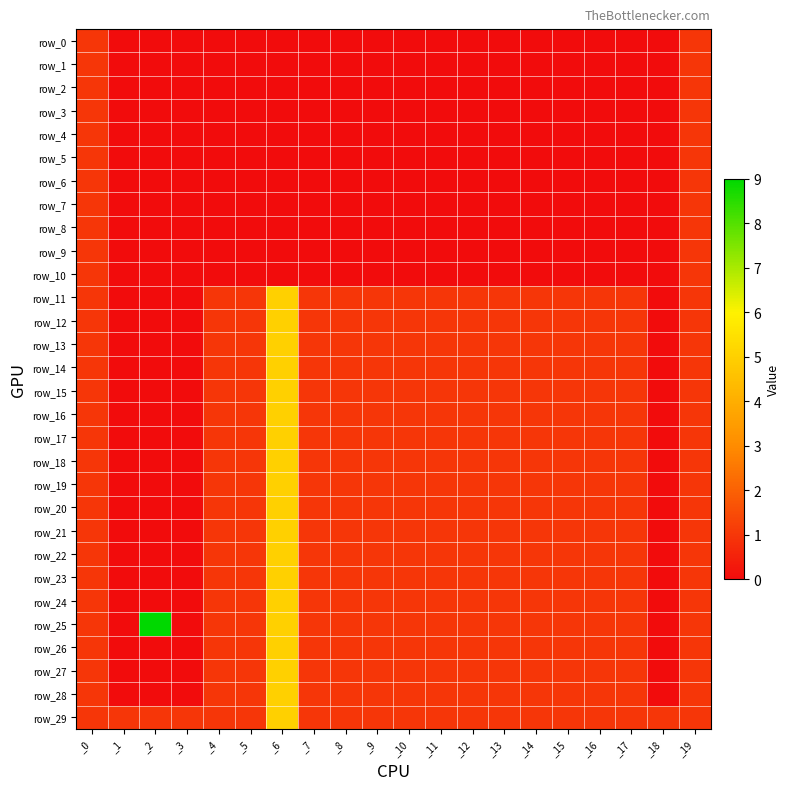

What is the difference between the second highest and second lowest values in the row_18 series?

1